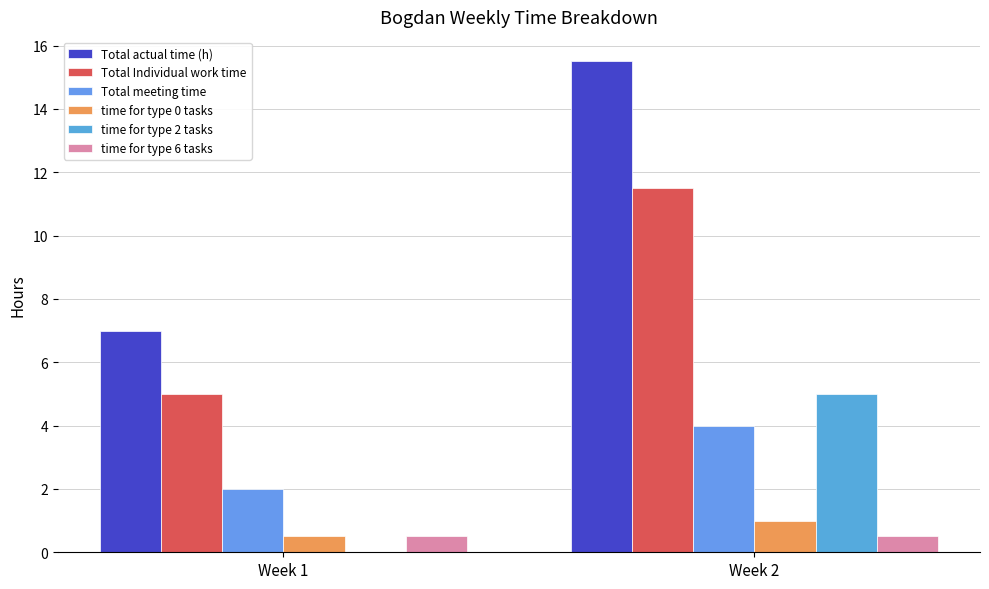

How many groups of bars are there?

2